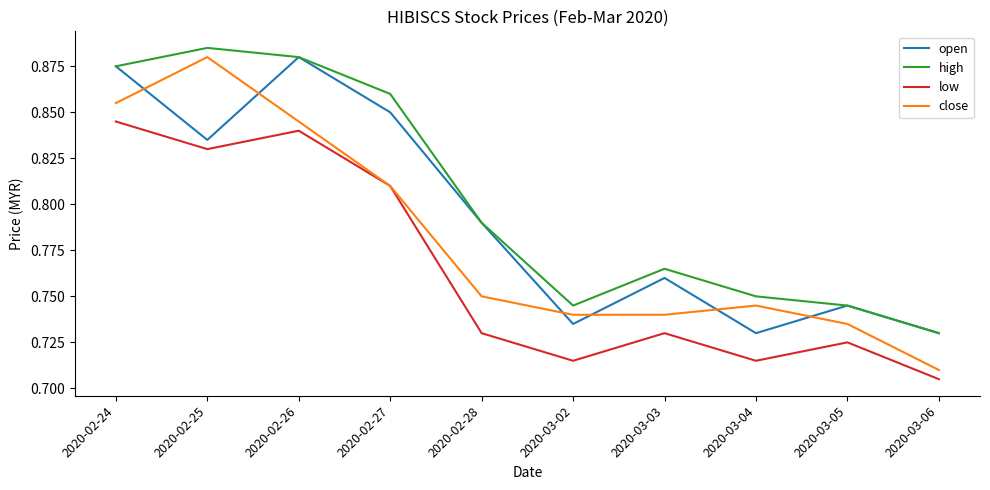

True or false: low and high intersect in this chart.

False